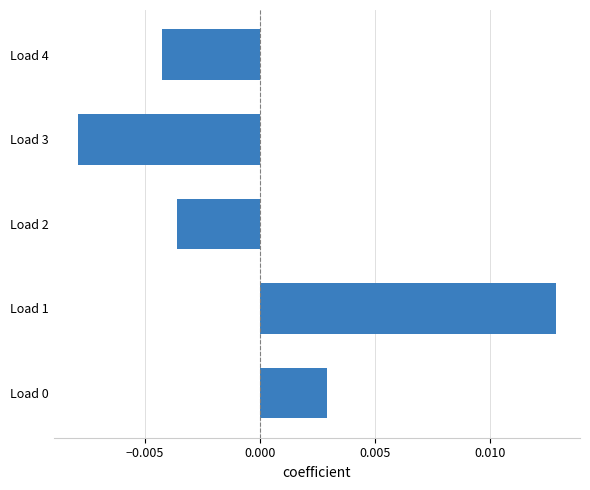

At which category does the chart reach its peak across all series?

Load 1